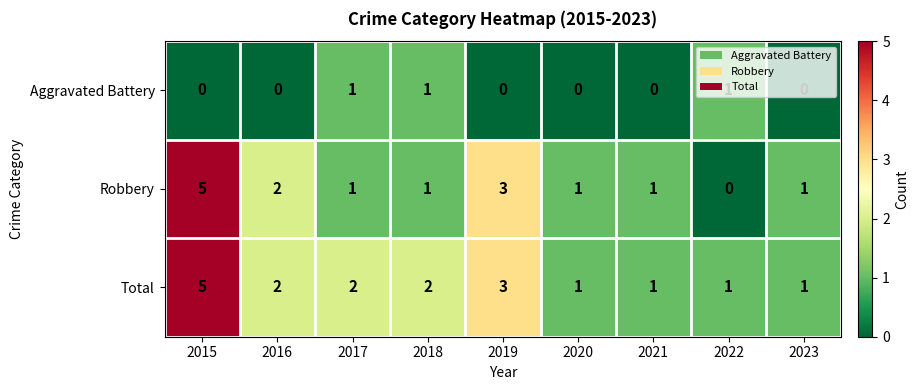

Where does the Robbery series first go above 1?

2015